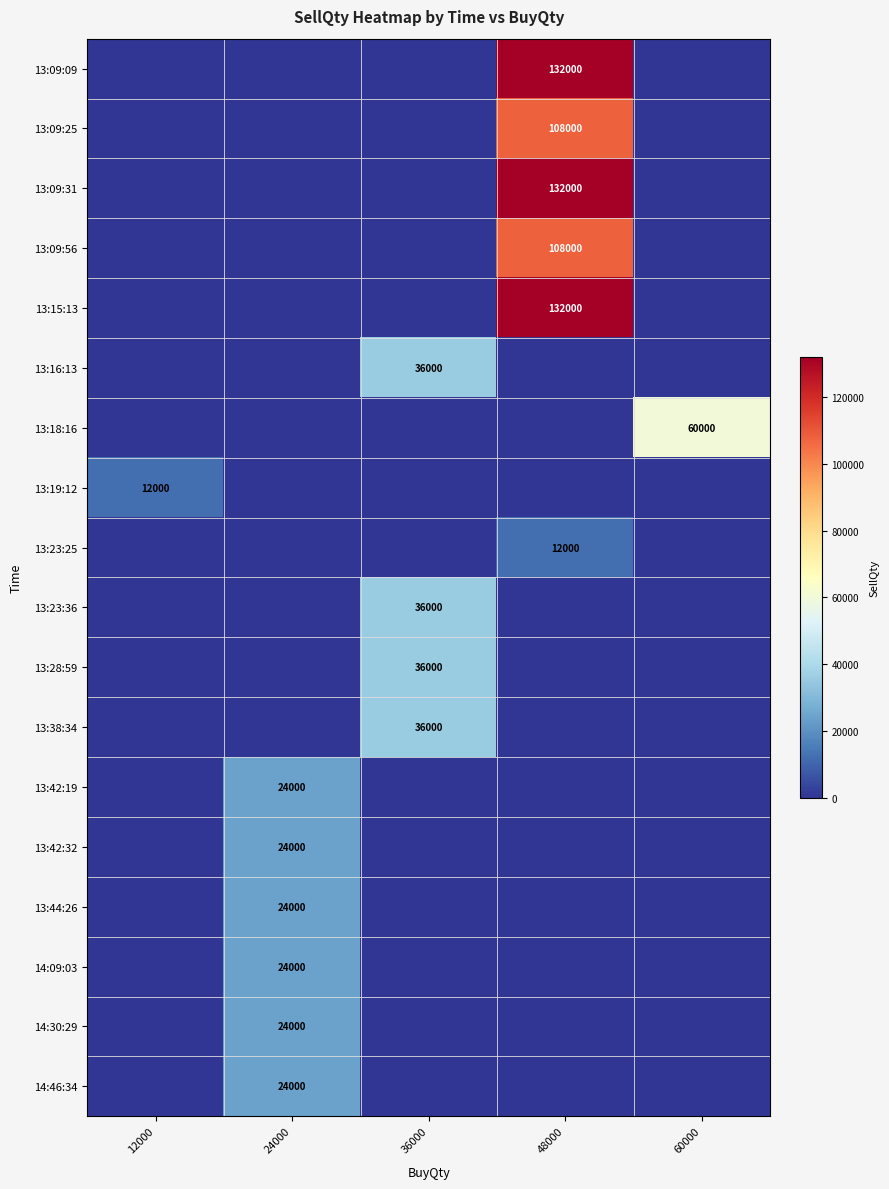

The value of 13:28:59 at 36000 is 55715. True or false?

False